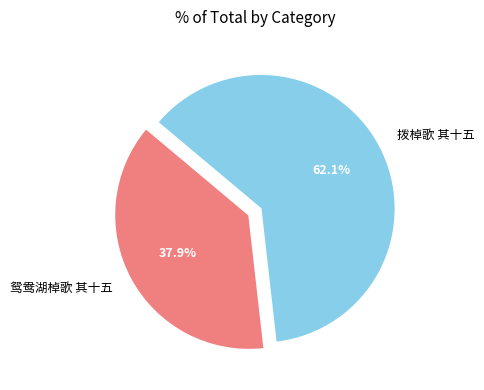

Which category has the smallest portion of the pie?

鸳鸯湖棹歌 其十五